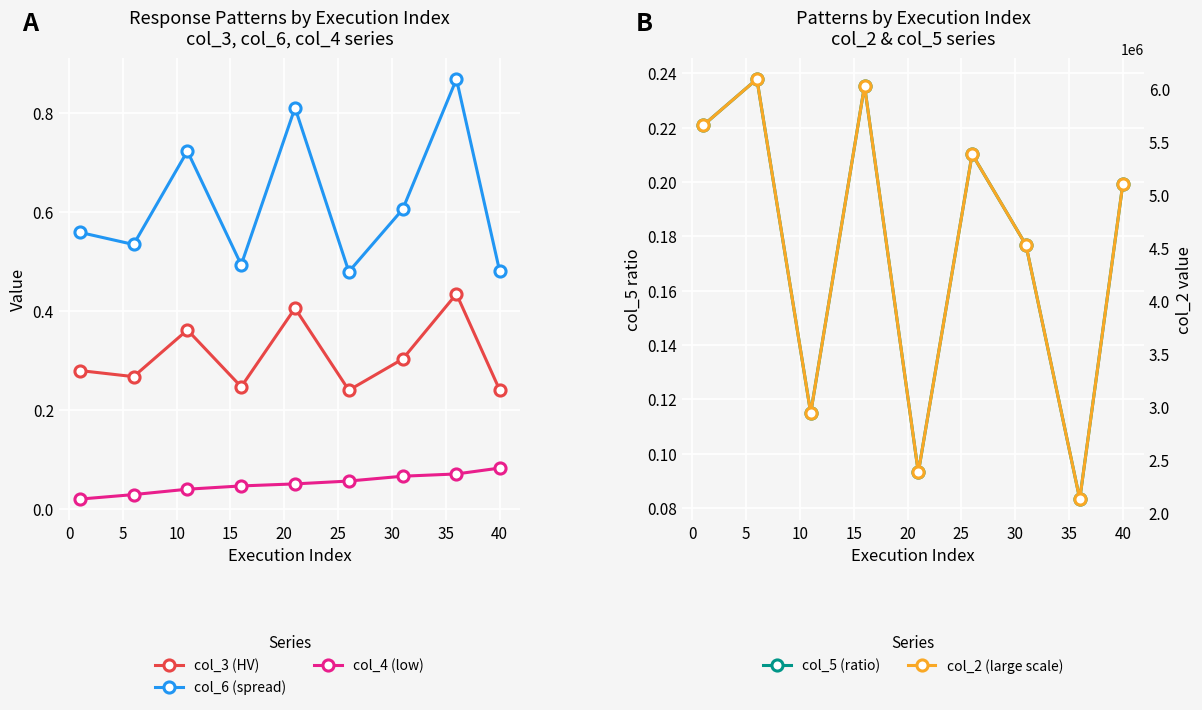

True or false: col_3 (HV) has more than 2 points higher than both neighbors.

True